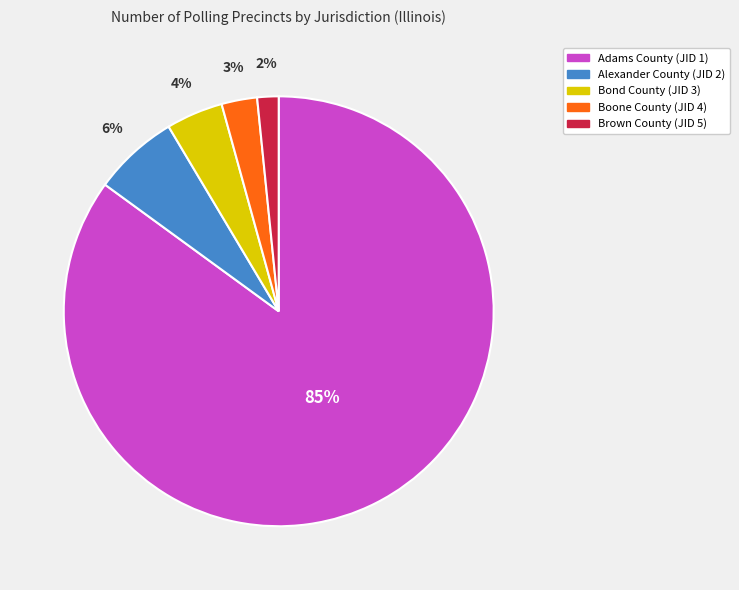

How many slices are in this pie chart?

5